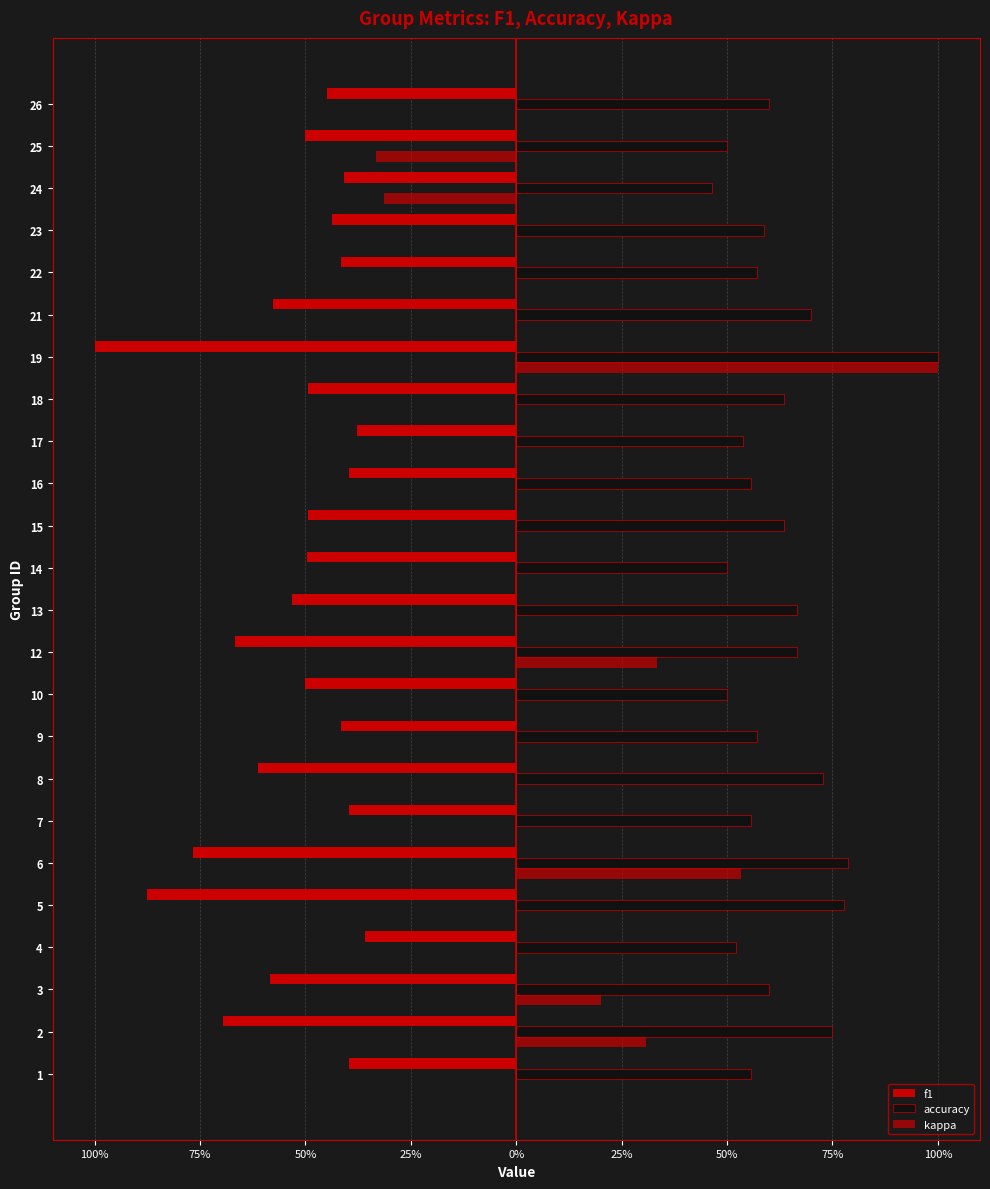

How many bars are there in total?

72